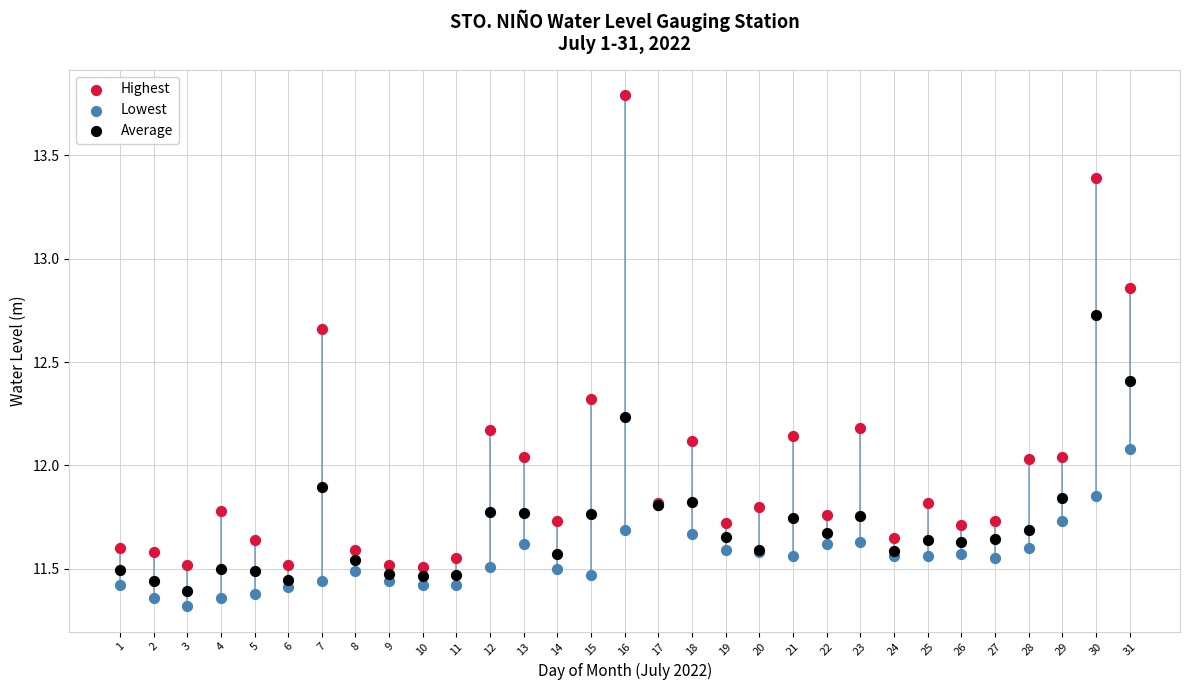

What is the X range (max minus min) for the scatter plot?

30.0